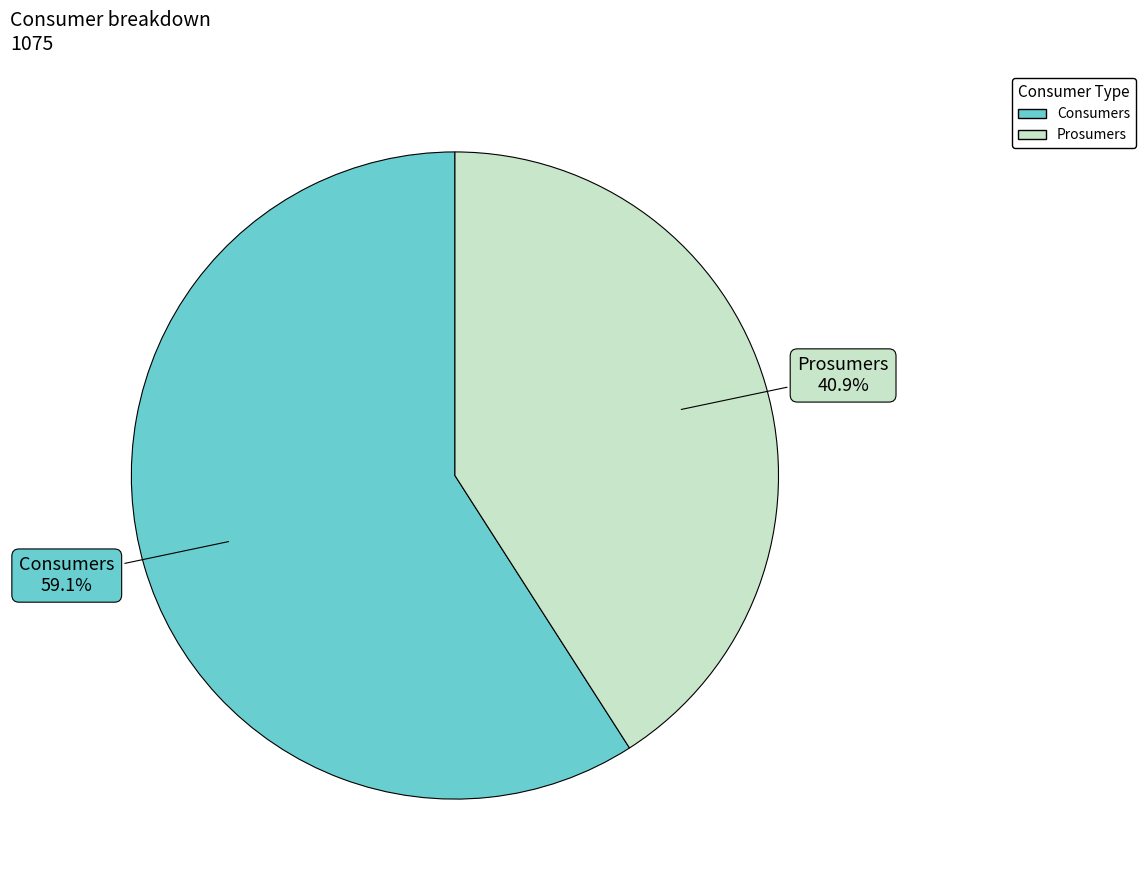

What portion of the pie excludes Consumers?

40.9%